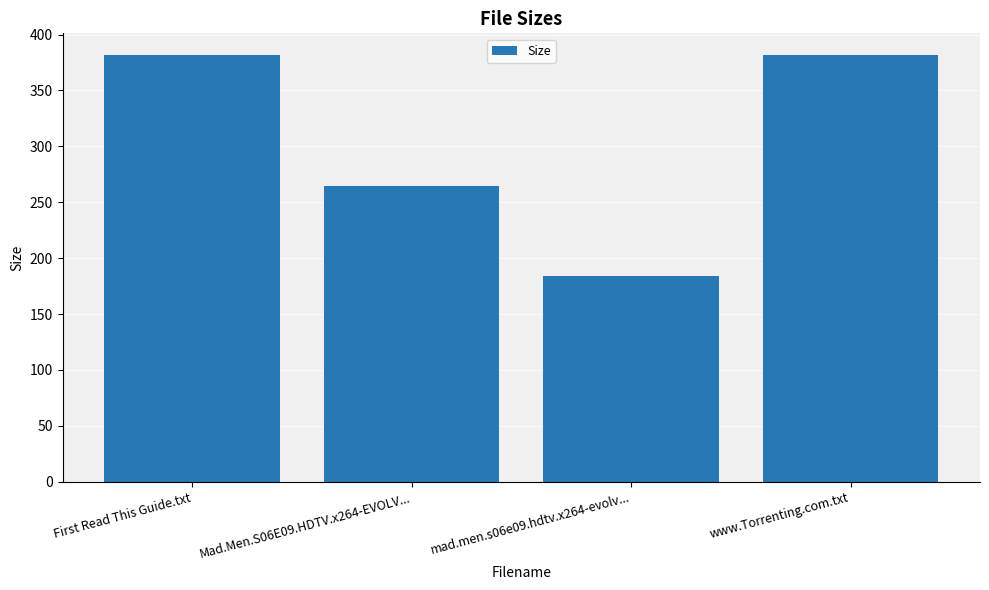

What is the change in value from mad.men.s06e09.hdtv.x264-evolv... to www.Torrenting.com.txt?

+198.0